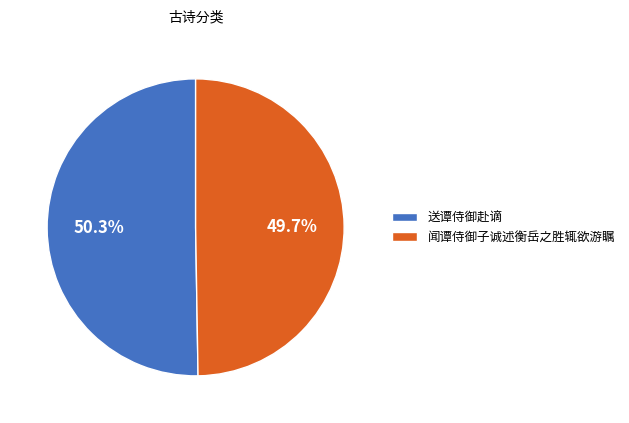

What is the smallest slice in the pie chart?

闻谭侍御子诚述衡岳之胜辄欲游瞩